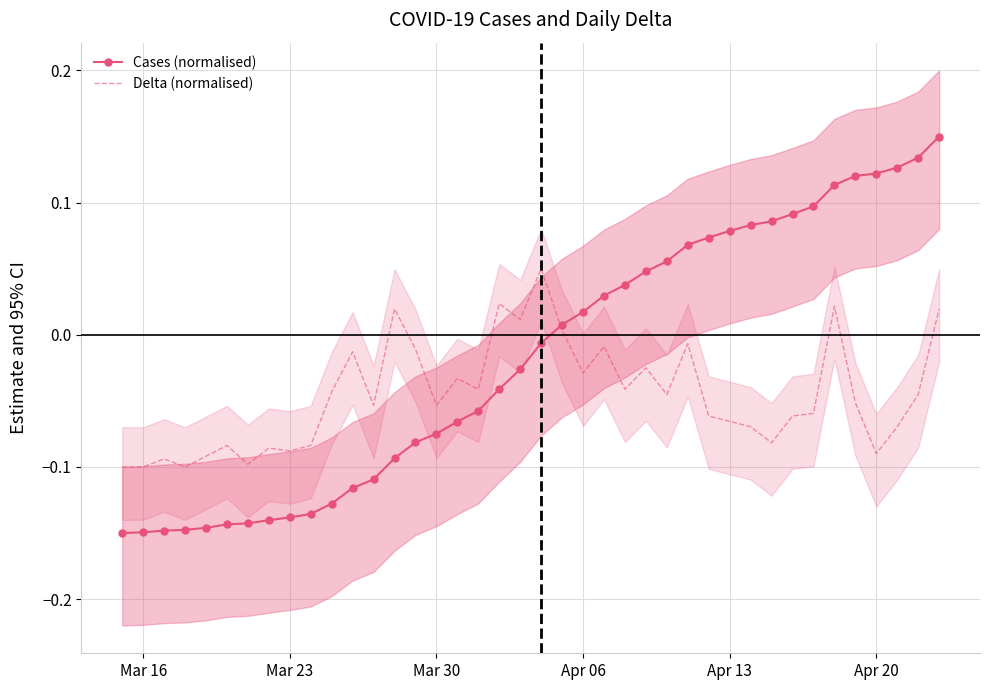

The value of Delta (normalised) at Apr 20 is -0.2. True or false?

False